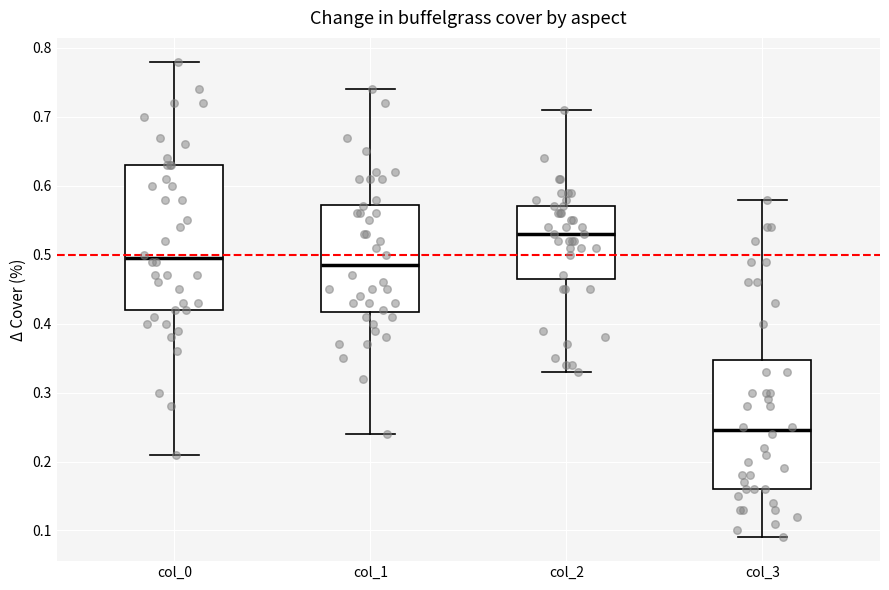

Reading left to right, read every box against the y-axis: the position of its median line, the range the box covers, and the ends of its whiskers. The values are not printed on the chart, so give them approximately, as read against the axis.

col_0: median 0.50, box 0.42 to 0.63, whiskers 0.21 to 0.78
col_1: median 0.49, box 0.42 to 0.57, whiskers 0.24 to 0.74
col_2: median 0.53, box 0.47 to 0.57, whiskers 0.33 to 0.71
col_3: median 0.25, box 0.16 to 0.35, whiskers 0.09 to 0.58